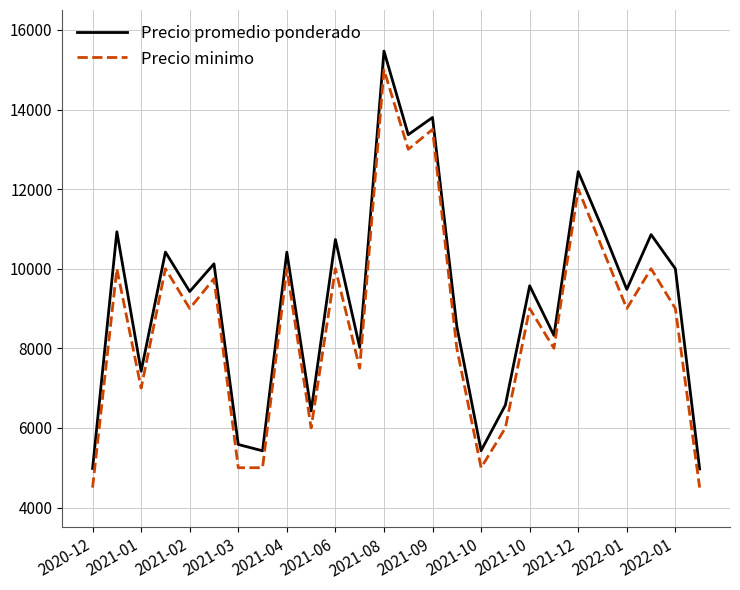

What is the difference between the maximum and minimum values in the Precio minimo series?

10500.0